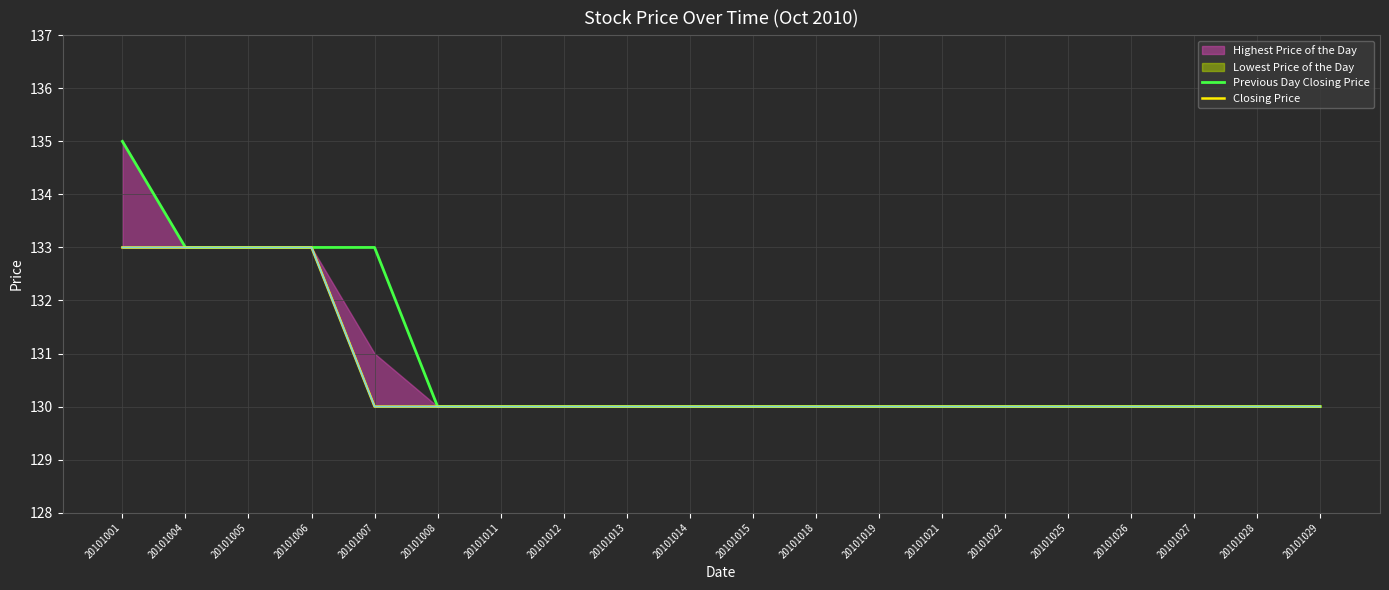

Reading left to right, extract all data points from this chart.

Previous Day Closing Price: 135	133	133	133	133	130	130	130	130	130	130	130	130	130	130	130	130	130	130	130
Closing Price: 133	133	133	133	130	130	130	130	130	130	130	130	130	130	130	130	130	130	130	130